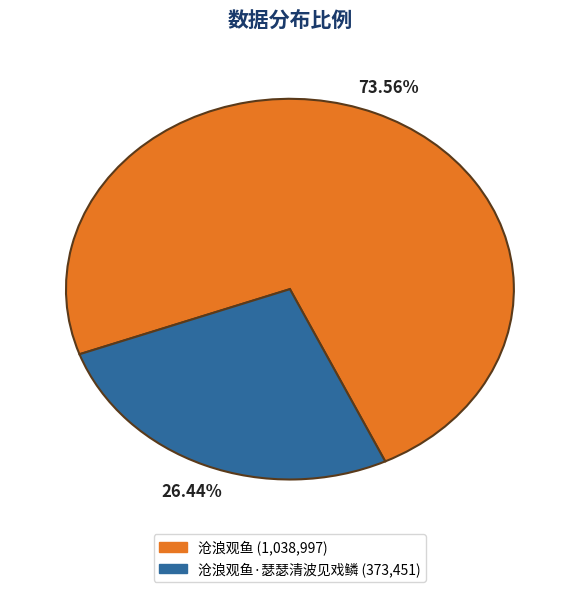

Is there a majority slice in this chart?

Yes